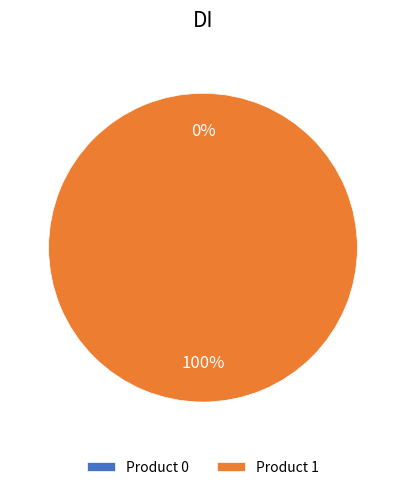

What portion of the pie excludes 0?

100.0%